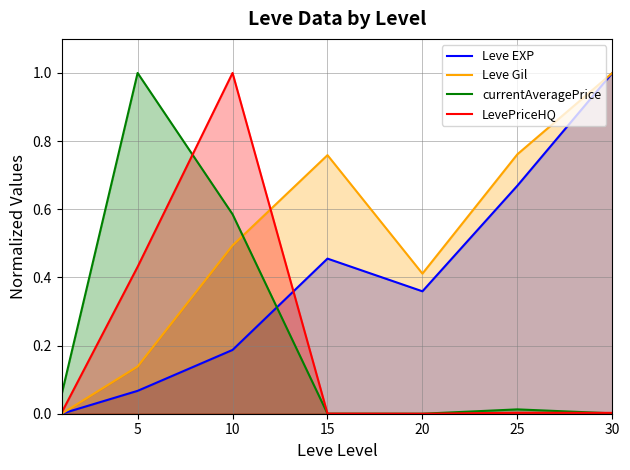

After their last crossing, which series has the higher values: currentAveragePrice or Leve Gil?

Leve Gil